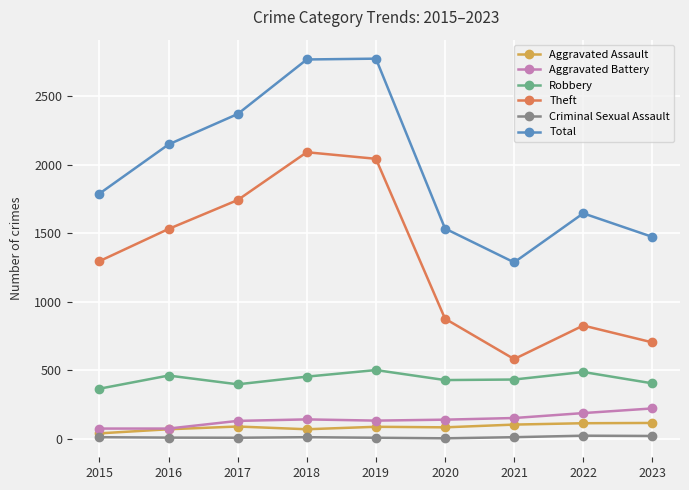

Where does the Robbery series first go above 432?

2016